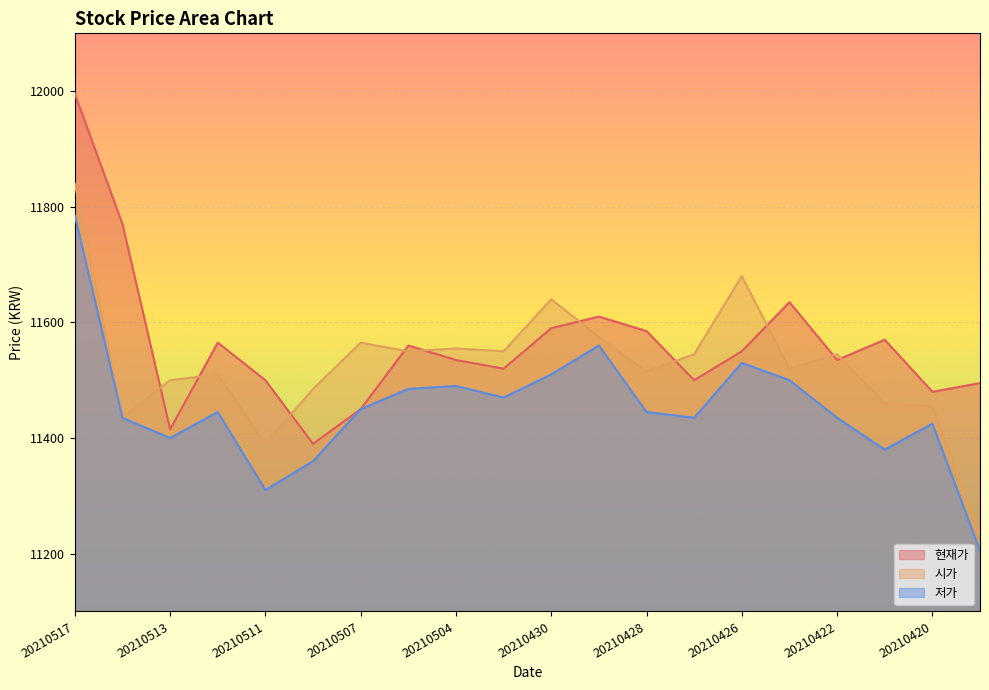

How many data points in 시가 are less than 11545?

10